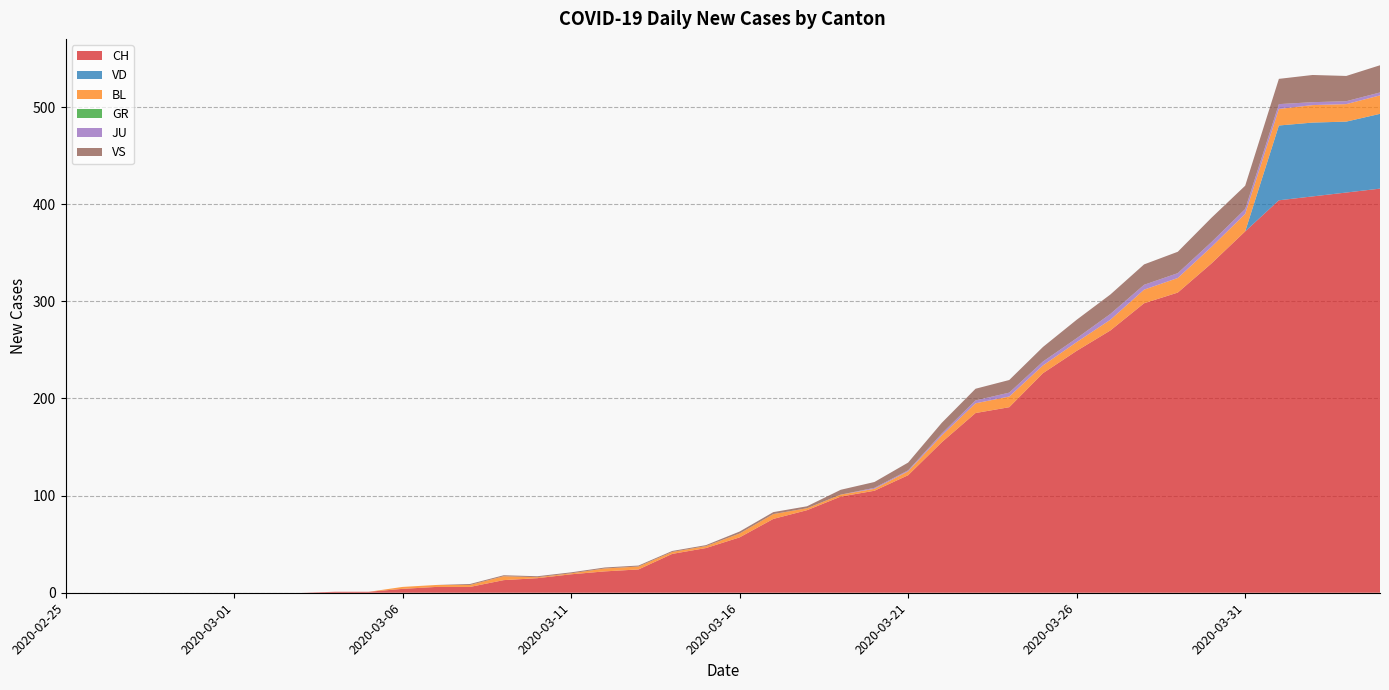

Reading right to left, list all the values displayed in this chart.

CH: 2020-04-04=416	2020-04-03=412	2020-04-02=408	2020-04-01=404	2020-03-31=372	2020-03-30=339	2020-03-29=309	2020-03-28=298	2020-03-27=270	2020-03-26=249	2020-03-25=226	2020-03-24=191	2020-03-23=185	2020-03-22=155	2020-03-21=121	2020-03-20=105	2020-03-19=99	2020-03-18=85	2020-03-17=76	2020-03-16=57	2020-03-15=46	2020-03-14=40	2020-03-13=24	2020-03-12=22	2020-03-11=19	2020-03-10=15	2020-03-09=13	2020-03-08=6	2020-03-07=6	2020-03-06=4	2020-03-05=1	2020-03-04=1	2020-03-03=0	2020-03-02=0	2020-03-01=0	2020-02-29=0	2020-02-28=0	2020-02-27=0	2020-02-26=0	2020-02-25=0
VD: 2020-04-04=77	2020-04-03=73	2020-04-02=76	2020-04-01=77	2020-03-31=0	2020-03-30=0	2020-03-29=0	2020-03-28=0	2020-03-27=0	2020-03-26=0	2020-03-25=0	2020-03-24=0	2020-03-23=0	2020-03-22=0	2020-03-21=0	2020-03-20=0	2020-03-19=0	2020-03-18=0	2020-03-17=0	2020-03-16=0	2020-03-15=0	2020-03-14=0	2020-03-13=0	2020-03-12=0	2020-03-11=0	2020-03-10=0	2020-03-09=0	2020-03-08=0	2020-03-07=0	2020-03-06=0	2020-03-05=0	2020-03-04=0	2020-03-03=0	2020-03-02=0	2020-03-01=0	2020-02-29=0	2020-02-28=0	2020-02-27=0	2020-02-26=0	2020-02-25=0
BL: 2020-04-04=19	2020-04-03=18	2020-04-02=18	2020-04-01=17	2020-03-31=18	2020-03-30=17	2020-03-29=15	2020-03-28=14	2020-03-27=11	2020-03-26=9	2020-03-25=8	2020-03-24=11	2020-03-23=10	2020-03-22=7	2020-03-21=4	2020-03-20=2	2020-03-19=2	2020-03-18=2	2020-03-17=5	2020-03-16=4	2020-03-15=2	2020-03-14=2	2020-03-13=3	2020-03-12=3	2020-03-11=1	2020-03-10=1	2020-03-09=4	2020-03-08=2	2020-03-07=2	2020-03-06=2	2020-03-05=0	2020-03-04=0	2020-03-03=0	2020-03-02=0	2020-03-01=0	2020-02-29=0	2020-02-28=0	2020-02-27=0	2020-02-26=0	2020-02-25=0
GR: 2020-04-04=0	2020-04-03=0	2020-04-02=0	2020-04-01=0	2020-03-31=0	2020-03-30=0	2020-03-29=0	2020-03-28=0	2020-03-27=0	2020-03-26=0	2020-03-25=0	2020-03-24=0	2020-03-23=0	2020-03-22=0	2020-03-21=0	2020-03-20=0	2020-03-19=0	2020-03-18=0	2020-03-17=0	2020-03-16=0	2020-03-15=0	2020-03-14=0	2020-03-13=0	2020-03-12=0	2020-03-11=0	2020-03-10=0	2020-03-09=0	2020-03-08=0	2020-03-07=0	2020-03-06=0	2020-03-05=0	2020-03-04=0	2020-03-03=0	2020-03-02=0	2020-03-01=0	2020-02-29=0	2020-02-28=0	2020-02-27=0	2020-02-26=0	2020-02-25=0
JU: 2020-04-04=3	2020-04-03=3	2020-04-02=3	2020-04-01=5	2020-03-31=5	2020-03-30=5	2020-03-29=5	2020-03-28=5	2020-03-27=6	2020-03-26=4	2020-03-25=4	2020-03-24=4	2020-03-23=3	2020-03-22=2	2020-03-21=1	2020-03-20=1	2020-03-19=0	2020-03-18=0	2020-03-17=0	2020-03-16=0	2020-03-15=0	2020-03-14=0	2020-03-13=0	2020-03-12=0	2020-03-11=0	2020-03-10=0	2020-03-09=0	2020-03-08=0	2020-03-07=0	2020-03-06=0	2020-03-05=0	2020-03-04=0	2020-03-03=0	2020-03-02=0	2020-03-01=0	2020-02-29=0	2020-02-28=0	2020-02-27=0	2020-02-26=0	2020-02-25=0
VS: 2020-04-04=28	2020-04-03=26	2020-04-02=28	2020-04-01=26	2020-03-31=24	2020-03-30=25	2020-03-29=22	2020-03-28=21	2020-03-27=20	2020-03-26=19	2020-03-25=15	2020-03-24=13	2020-03-23=12	2020-03-22=11	2020-03-21=8	2020-03-20=6	2020-03-19=5	2020-03-18=2	2020-03-17=2	2020-03-16=2	2020-03-15=1	2020-03-14=1	2020-03-13=1	2020-03-12=1	2020-03-11=1	2020-03-10=1	2020-03-09=1	2020-03-08=1	2020-03-07=0	2020-03-06=0	2020-03-05=0	2020-03-04=0	2020-03-03=0	2020-03-02=0	2020-03-01=0	2020-02-29=0	2020-02-28=0	2020-02-27=0	2020-02-26=0	2020-02-25=0